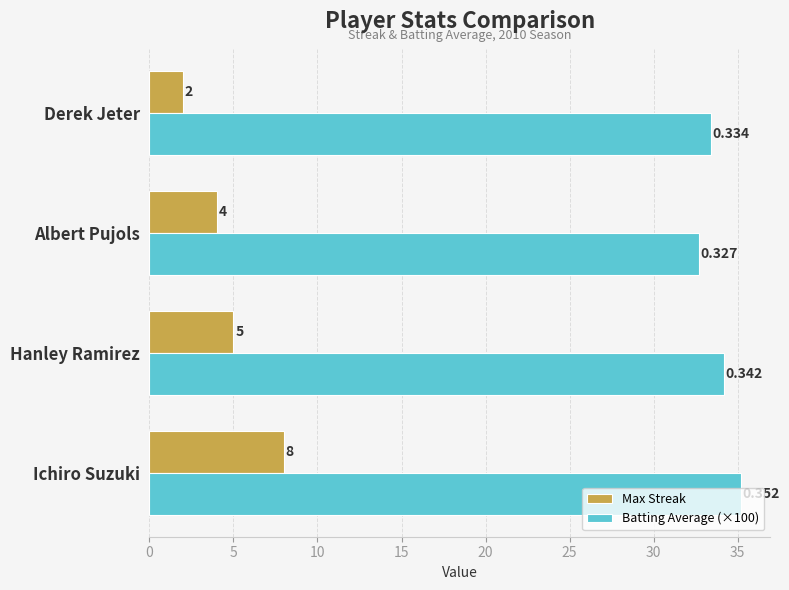

Rank the categories by Max Streak value from highest to lowest.

Ichiro Suzuki, Hanley Ramirez, Albert Pujols, Derek Jeter